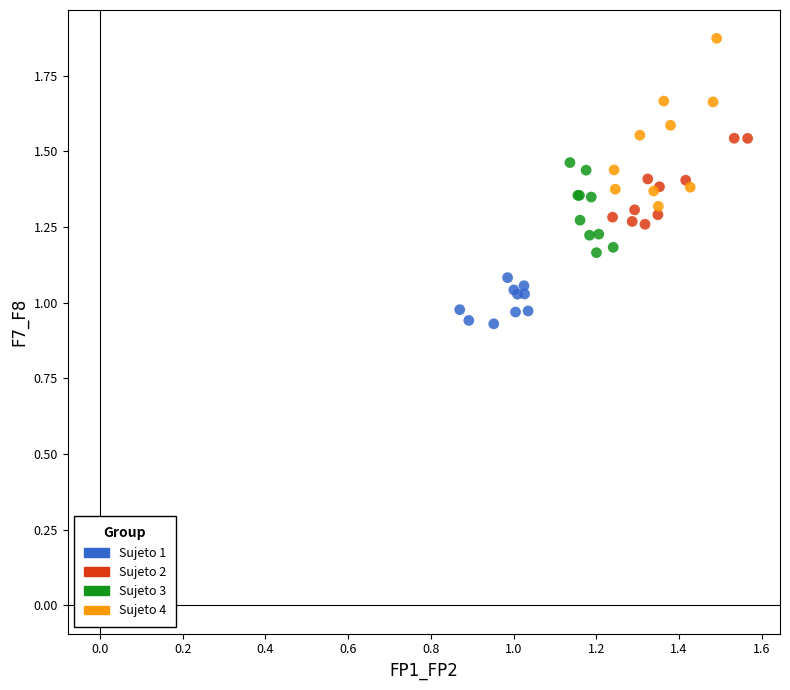

Which series contains the lowest Y value?

Sujeto 1